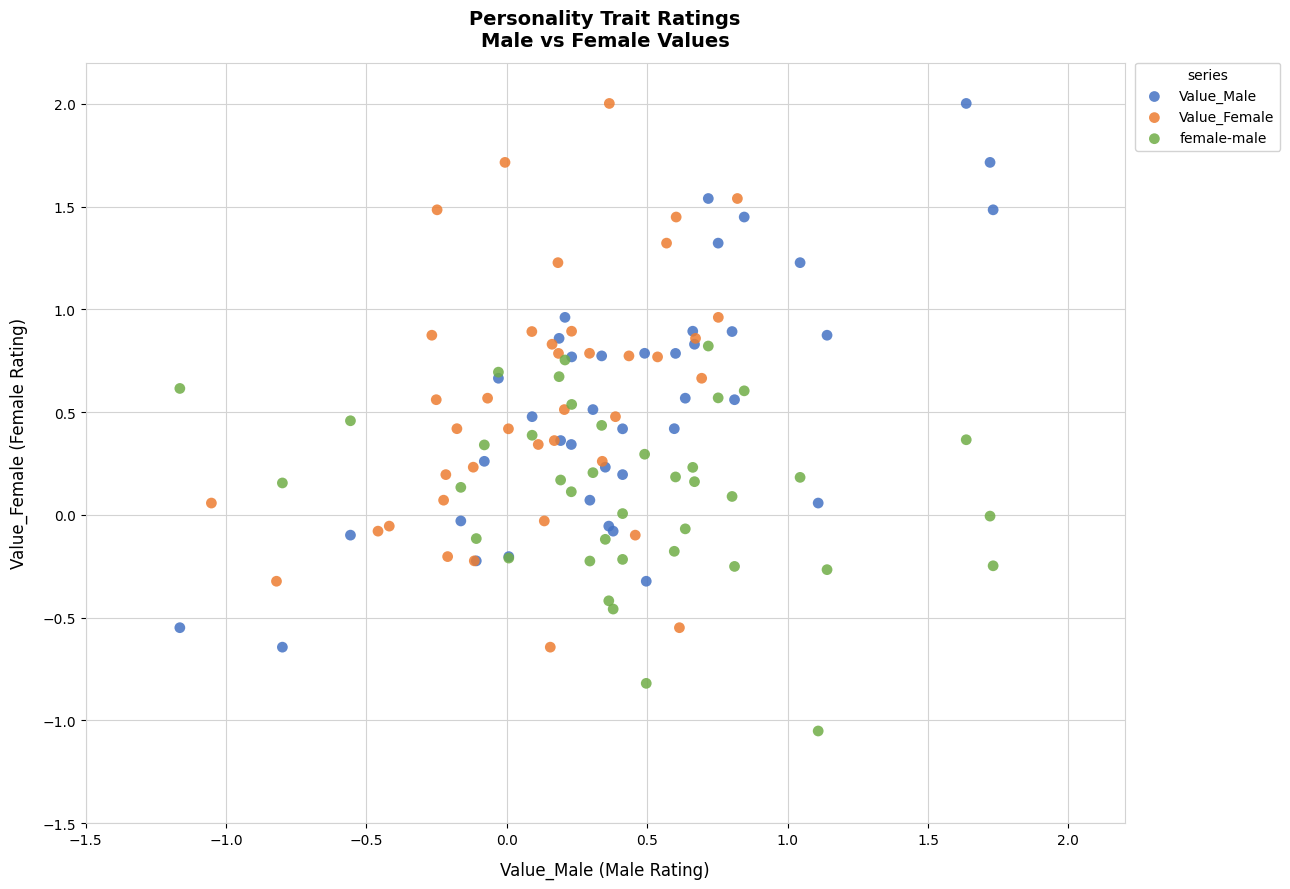

Which series reaches the minimum Y coordinate?

female-male